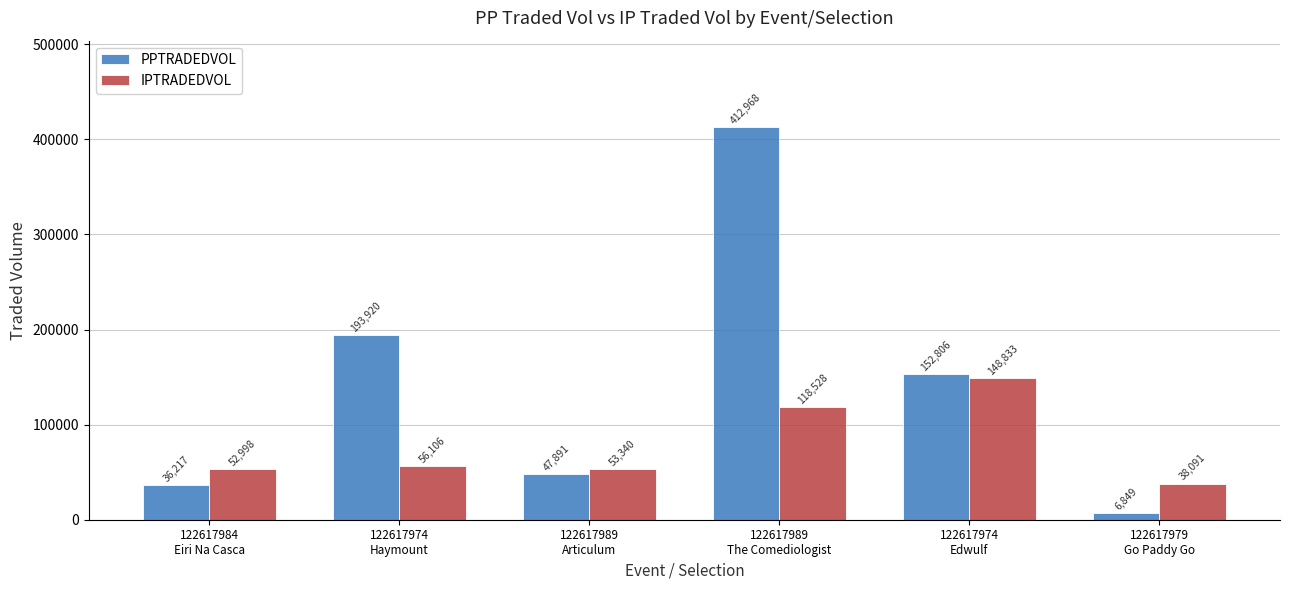

Are the bars grouped side by side (vs. stacked)?

Yes